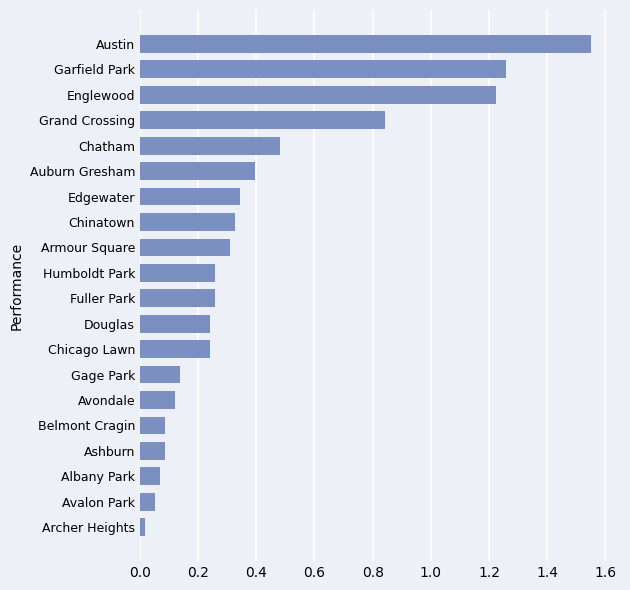

What is the change in value from Ashburn to Humboldt Park?

+0.2